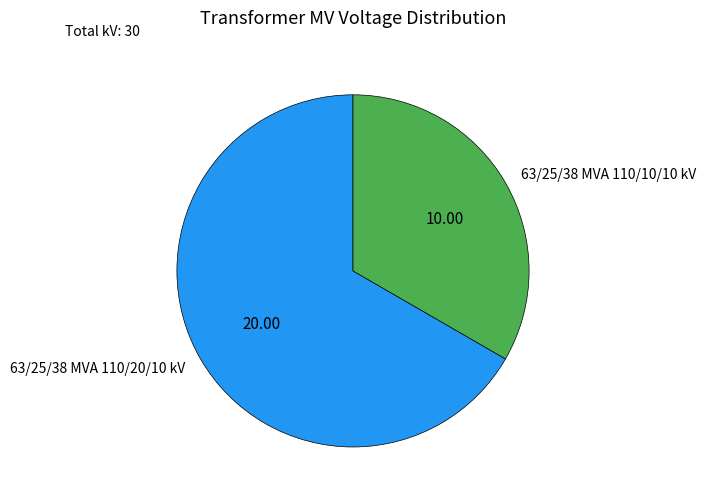

Rank the categories by value from highest to lowest.

63/25/38 MVA 110/20/10 kV, 63/25/38 MVA 110/10/10 kV